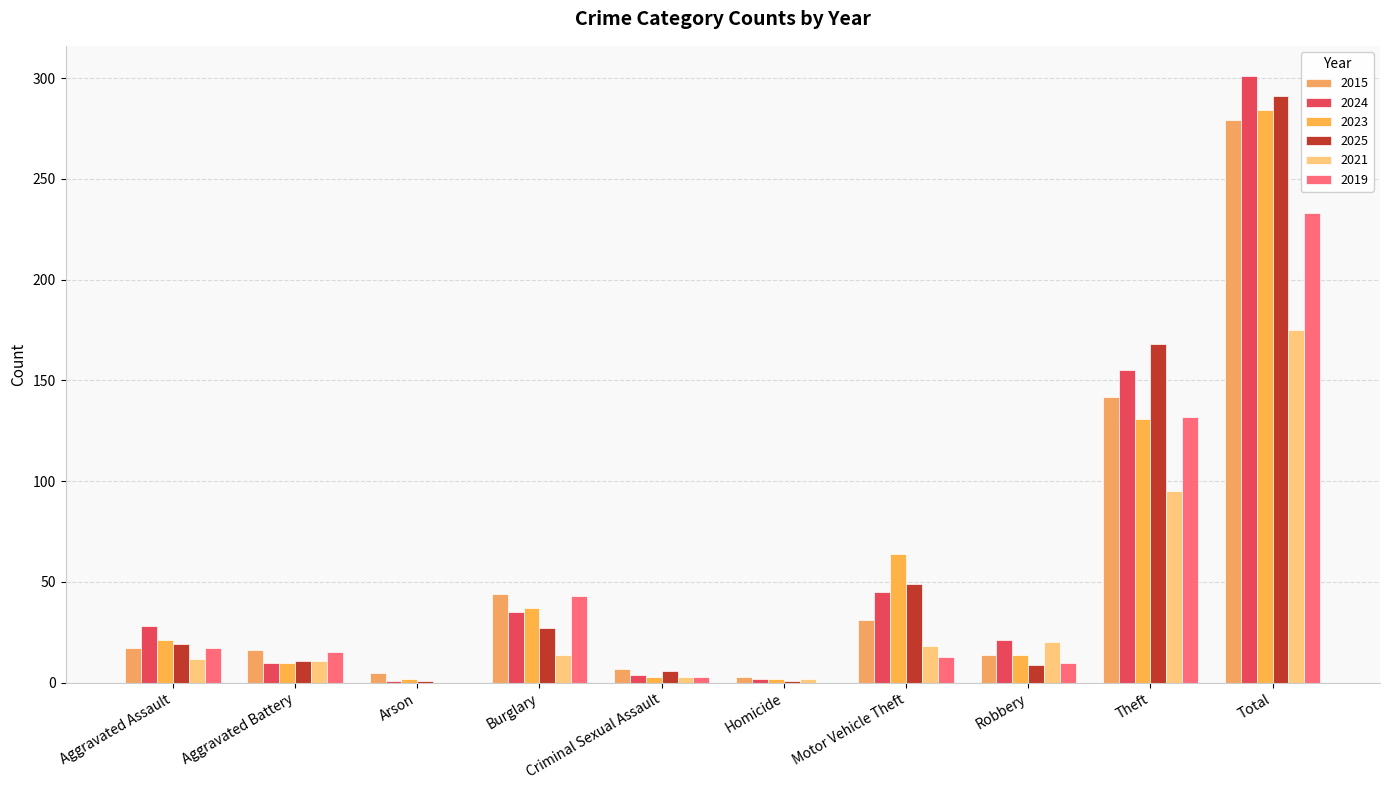

The 2023 series shows 37 at Burglary. True or false?

True